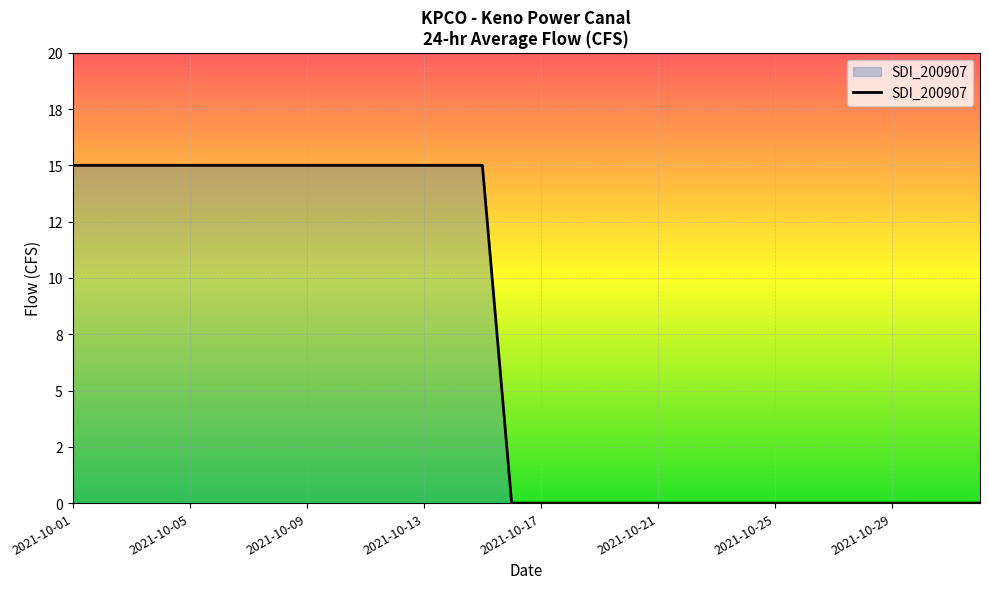

What is the average value?

7